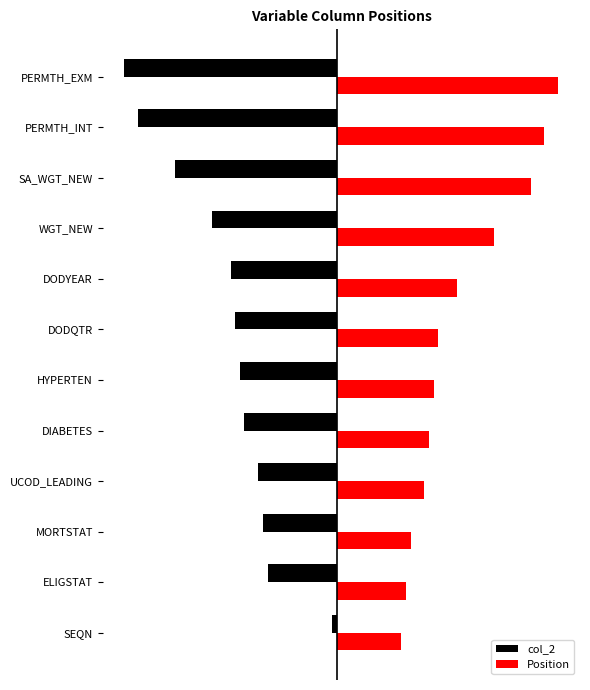

List the labels in order of col_2 value, smallest first.

PERMTH_EXM, PERMTH_INT, SA_WGT_NEW, WGT_NEW, DODYEAR, DODQTR, HYPERTEN, DIABETES, UCOD_LEADING, MORTSTAT, ELIGSTAT, SEQN